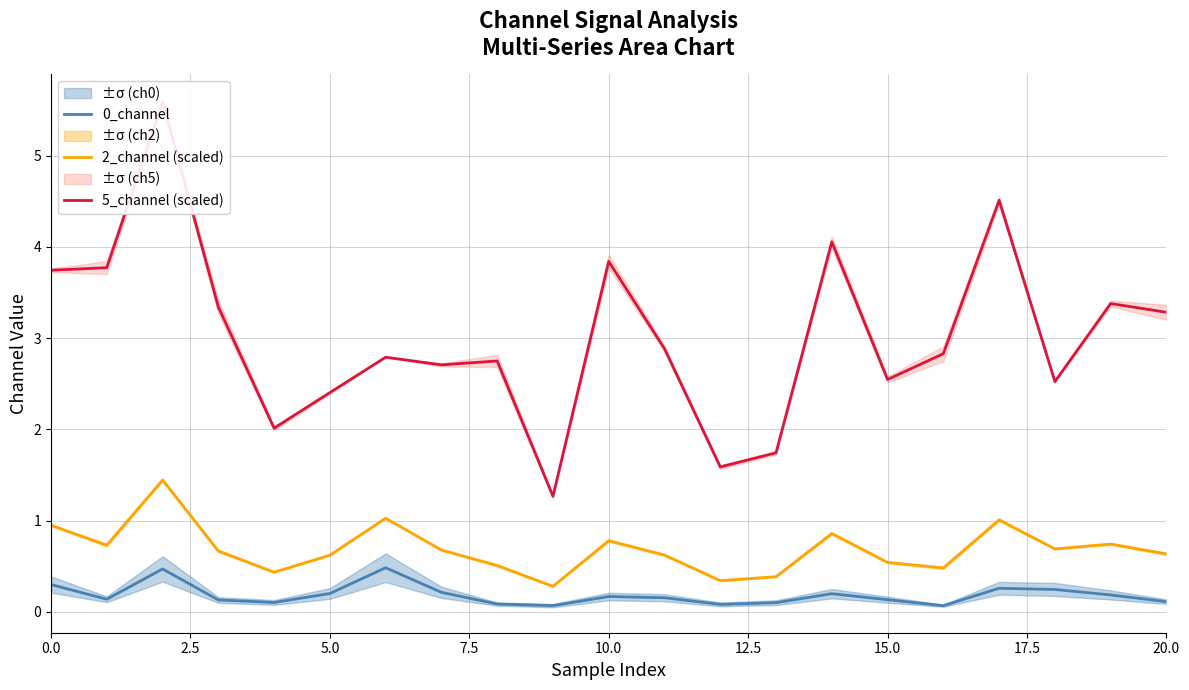

What value does the 5_channel (scaled) series have at 15?

2.5